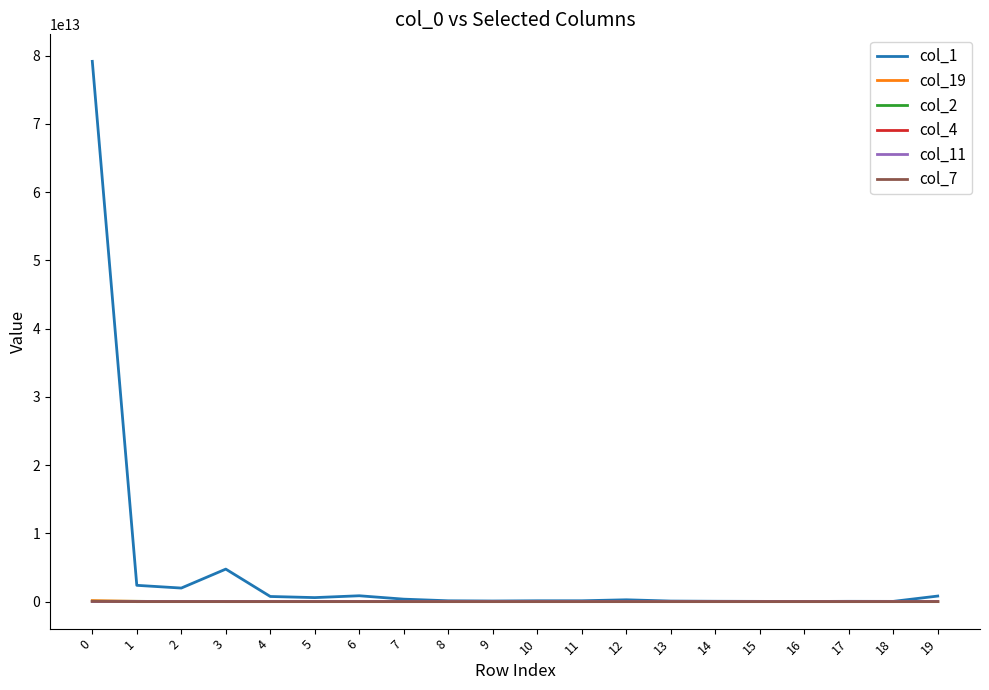

Which series has the widest spread of values?

col_1